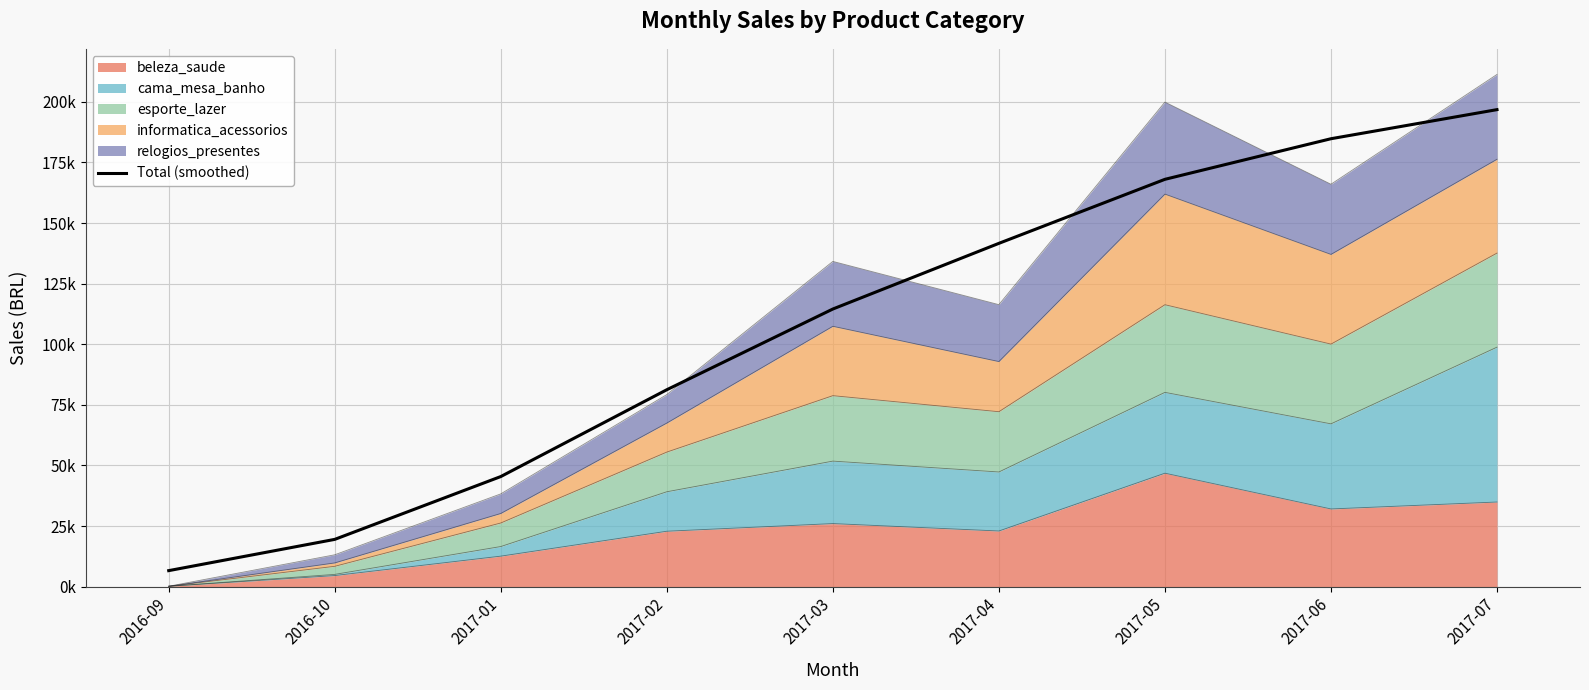

What is the label of the 9th point from the left?

2017-07